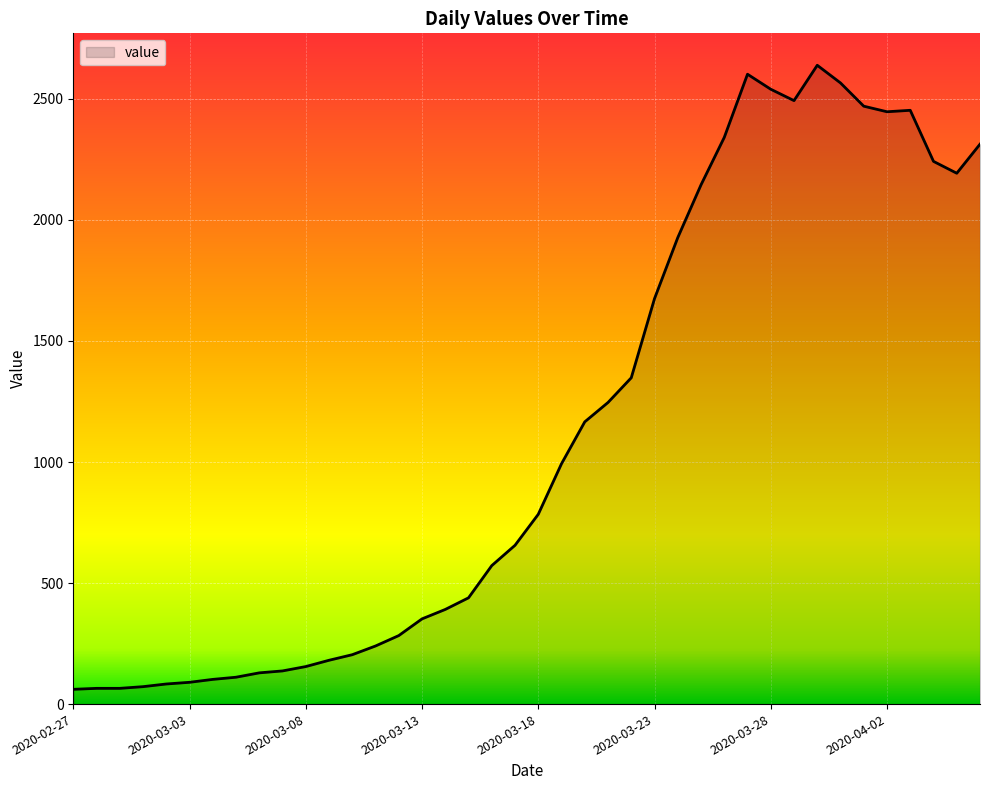

How many distinct data groups are displayed?

1